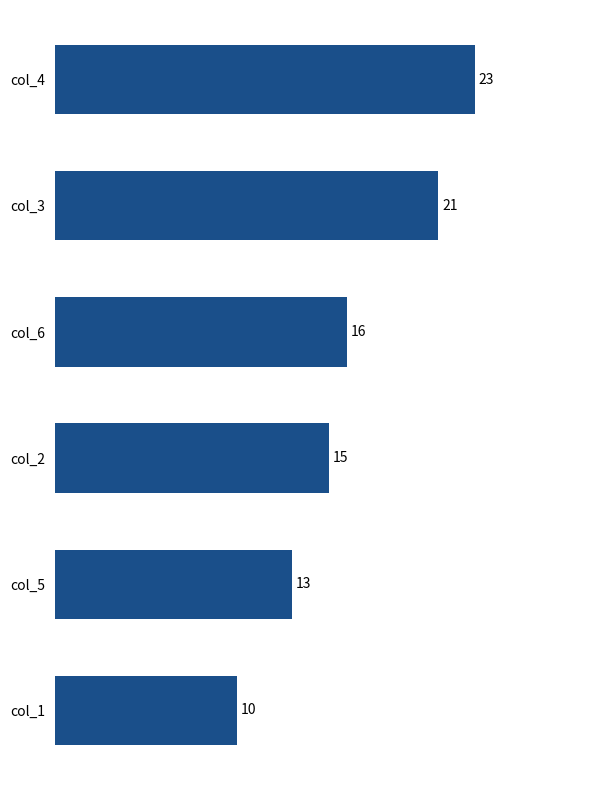

How many data points are less than 16?

3